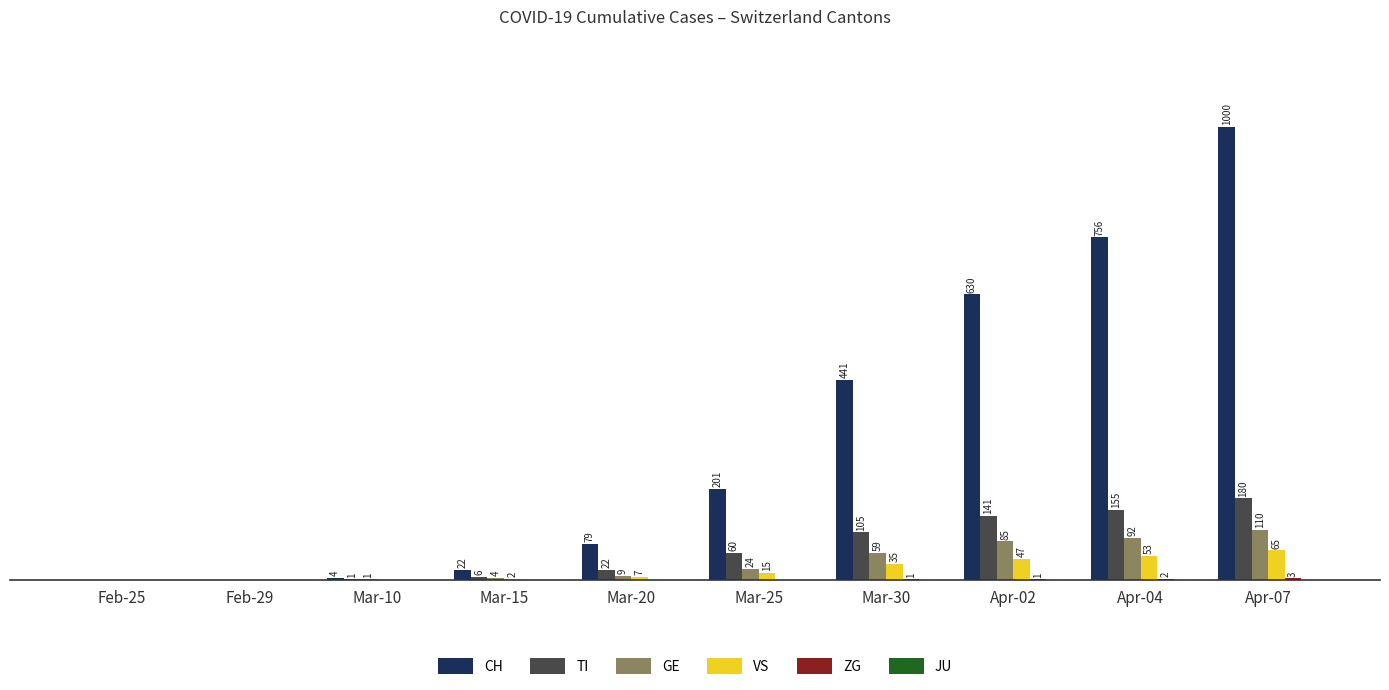

At which category is the sum across all series the highest?

Apr-07